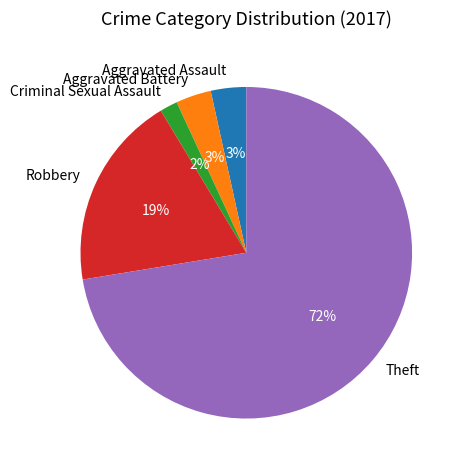

What percentage is the Criminal Sexual Assault slice, to the nearest percent?

2%